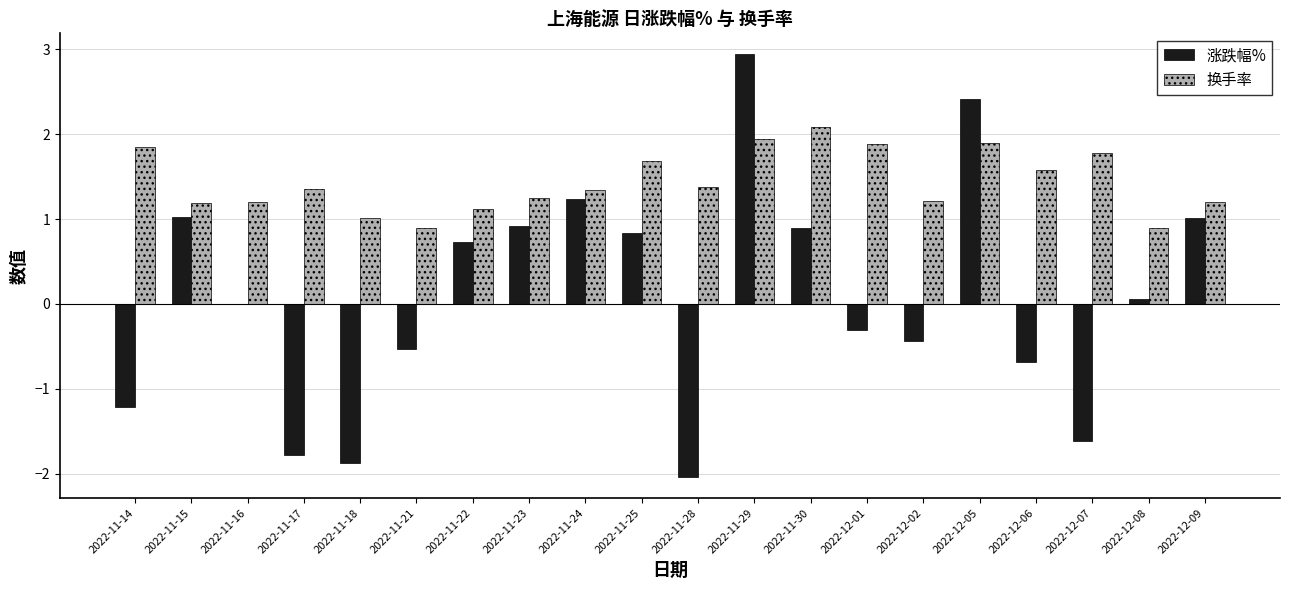

What is the sum of the 换手率 values at 2022-11-17 and 2022-11-23?

2.6